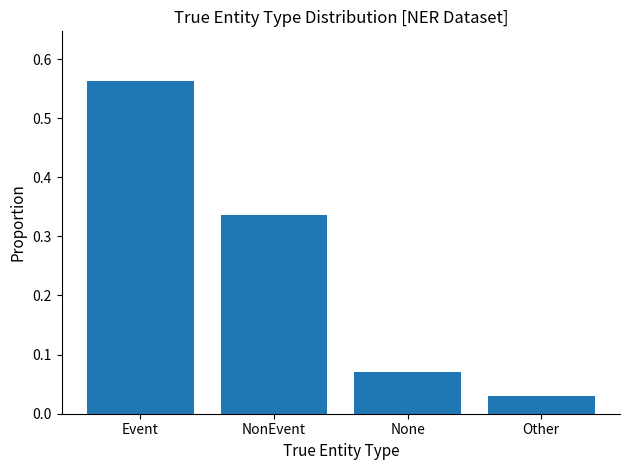

What is the sum of all values?

1.0